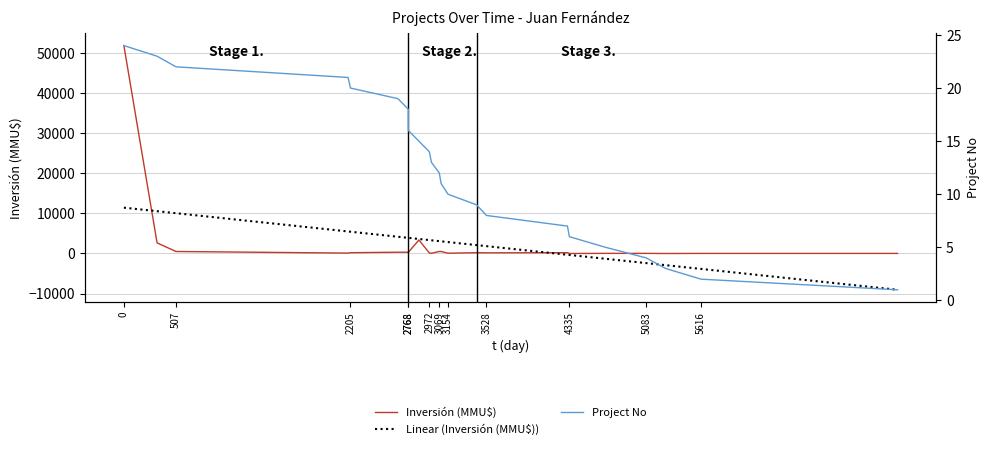

What is the minimum value for Linear (Inversión (MMU$))?

-9049.8